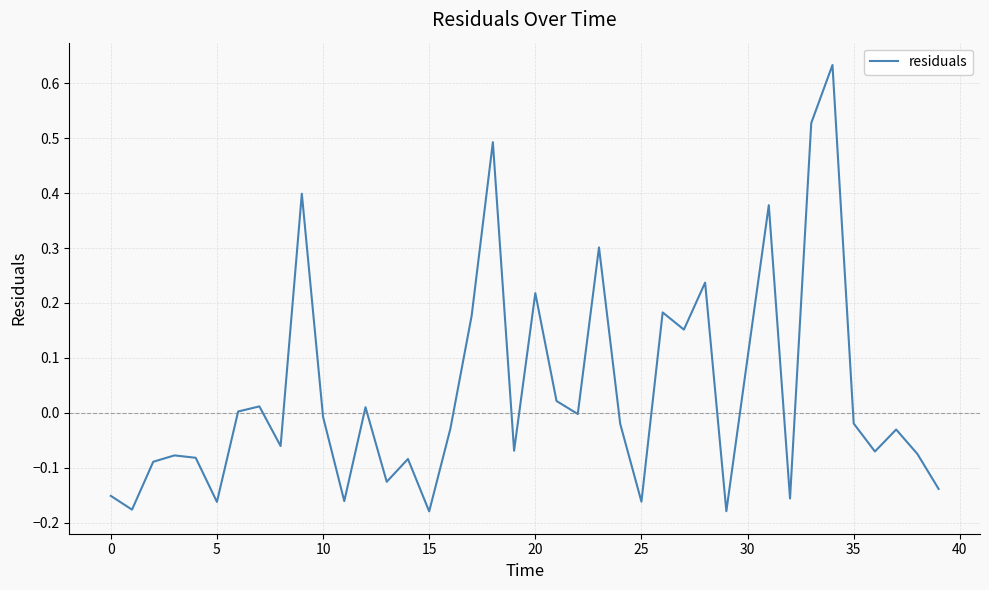

The value at 10 is -0.0. True or false?

True